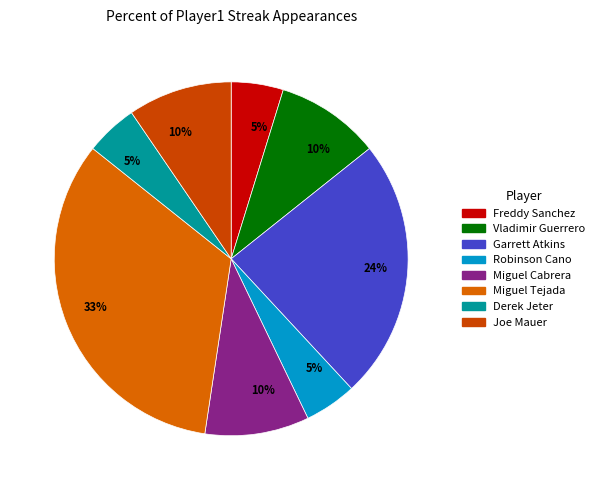

How many segments does this pie chart have?

8